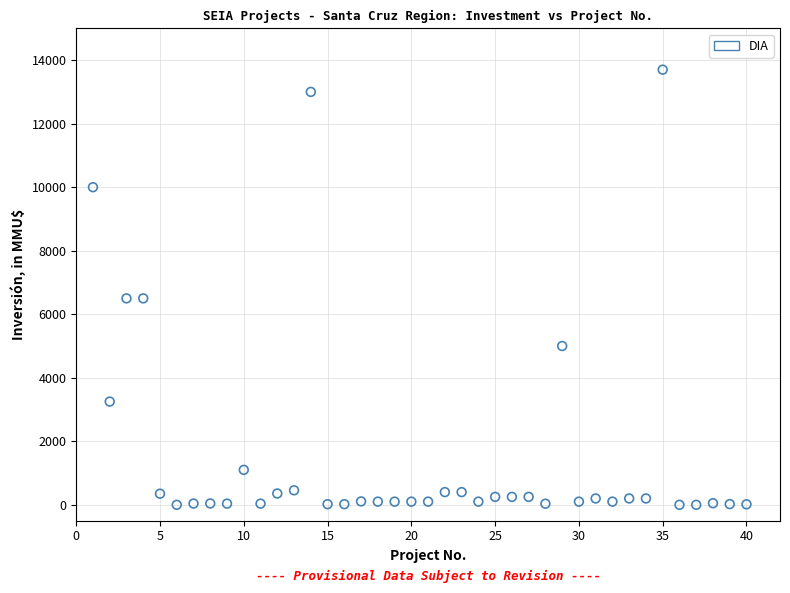

What is the range of X values (max minus min)?

39